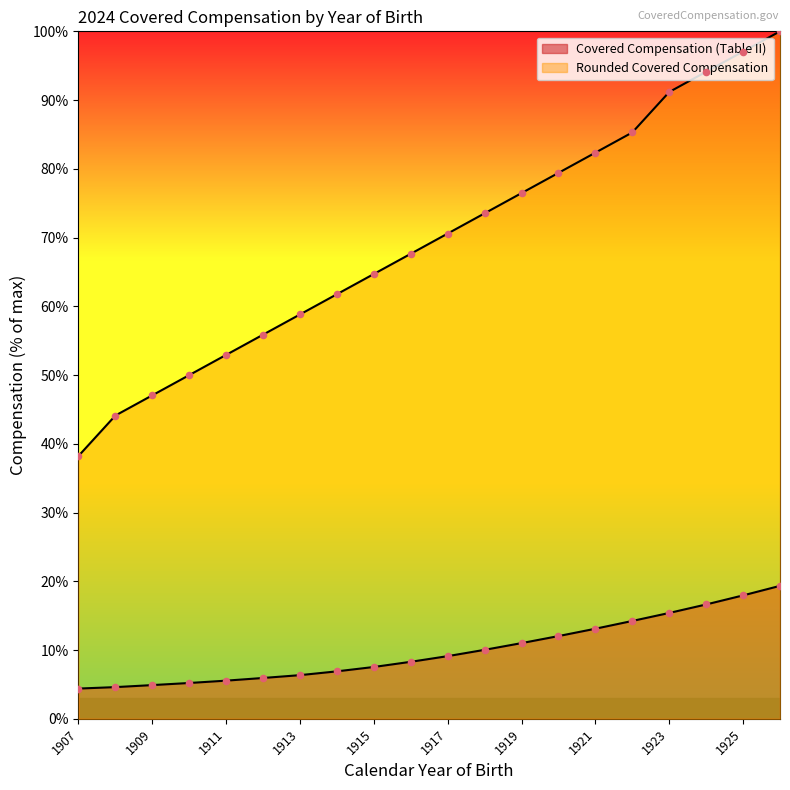

What is the total value across all series at 1915?

72.2